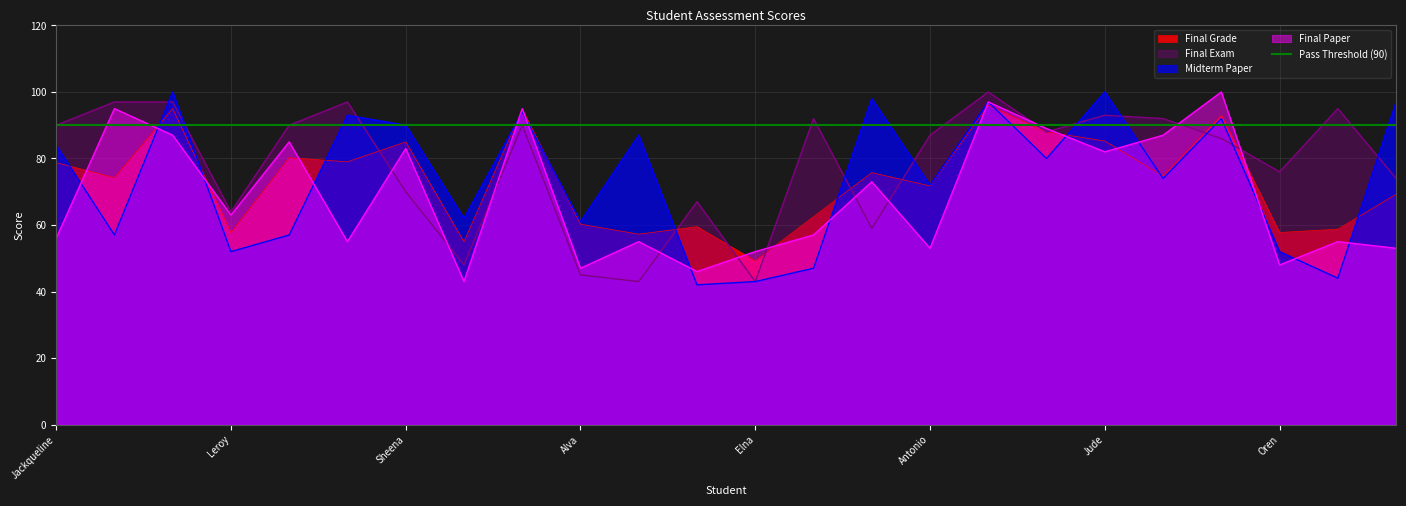

How many interior local valleys does the Final Exam series have?

7